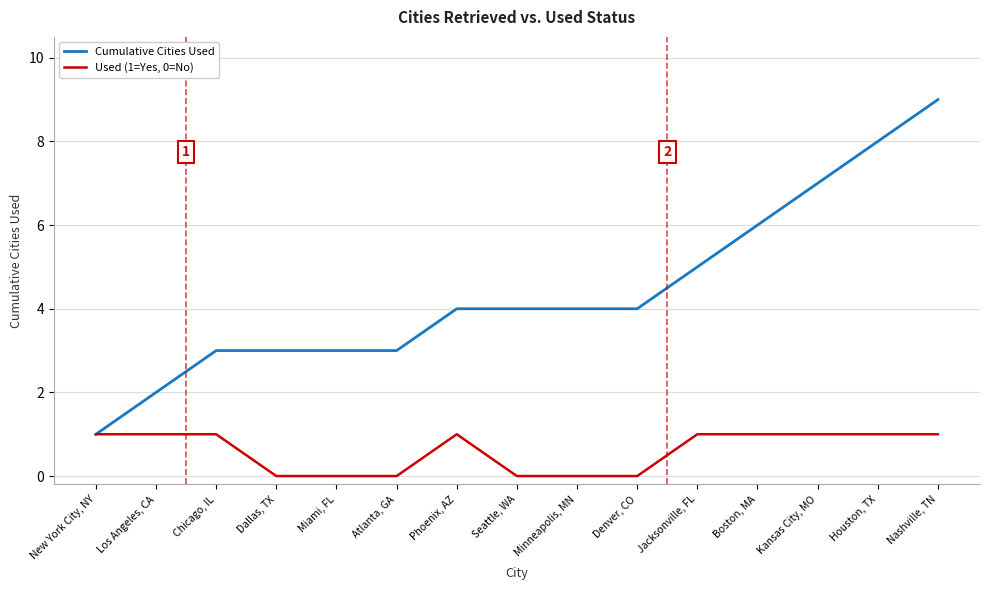

List the series in order of their overall mean, highest first.

Cumulative Cities Used, Used (1=Yes, 0=No)